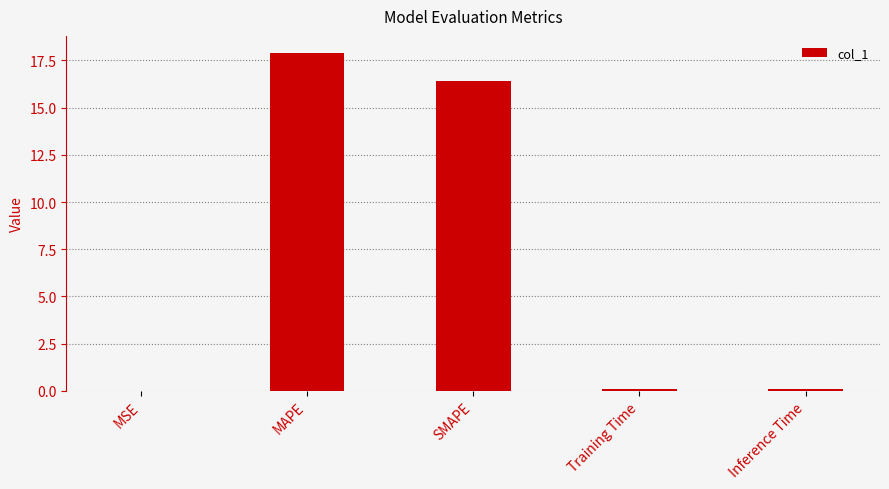

Between Inference Time and SMAPE, which is larger?

SMAPE